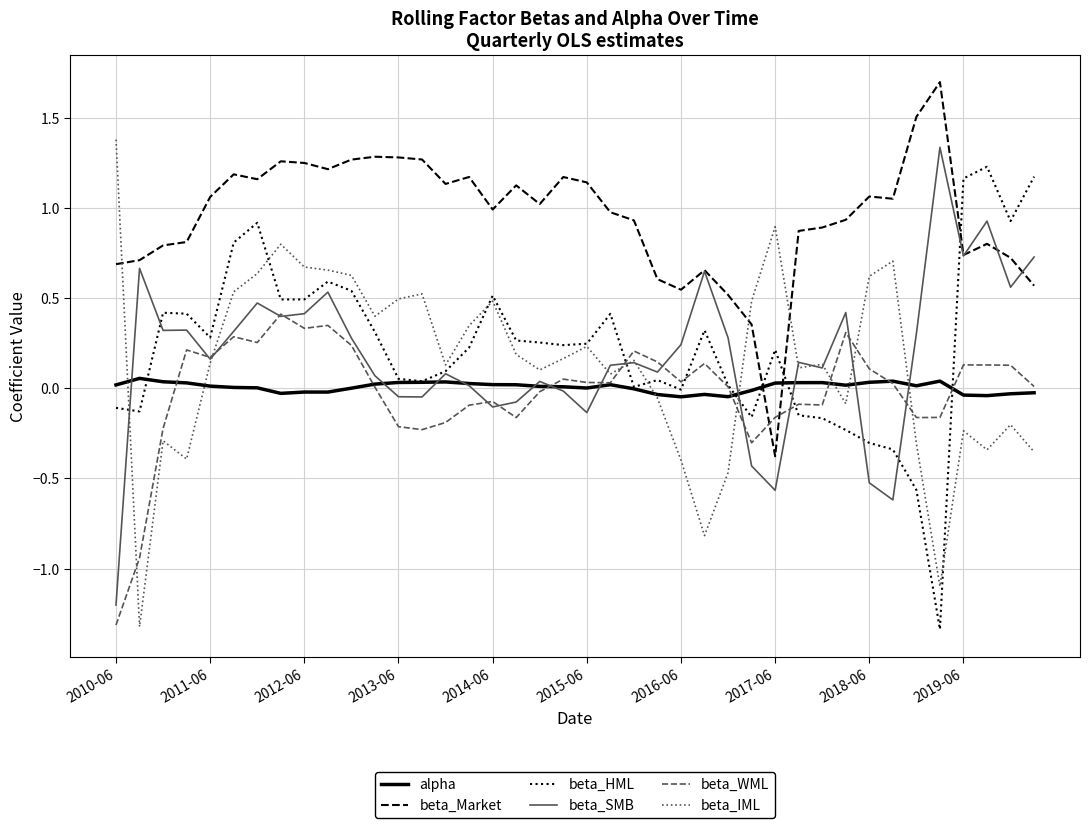

After their last crossing, which series has the higher values: alpha or beta_Market?

beta_Market